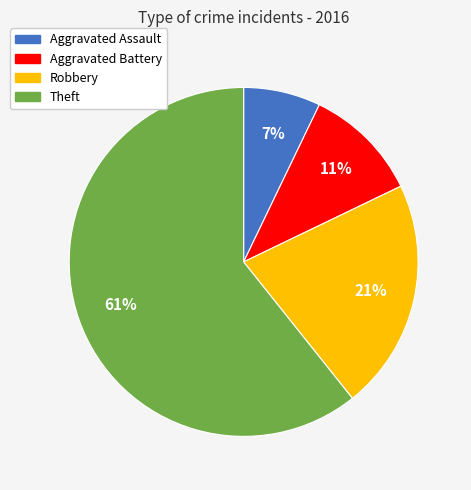

Count the number of slices in the pie.

4